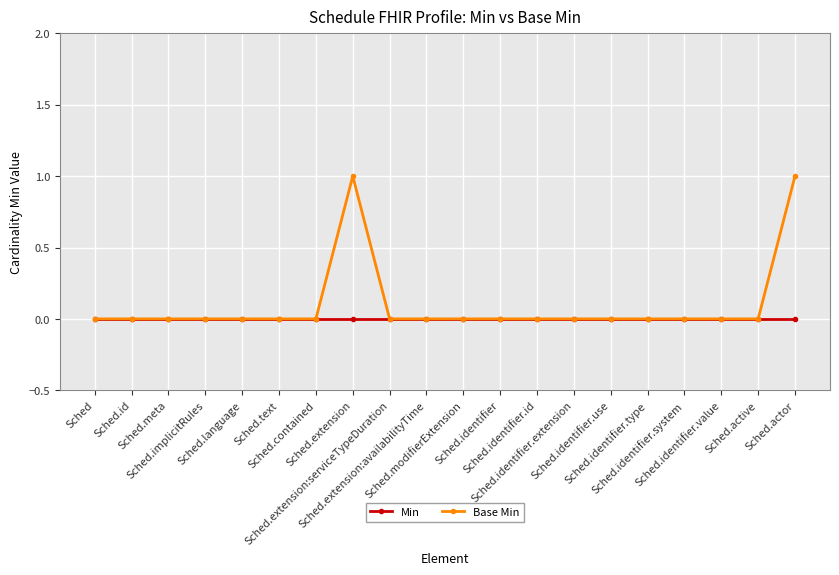

Which series has the widest spread of values?

Base Min